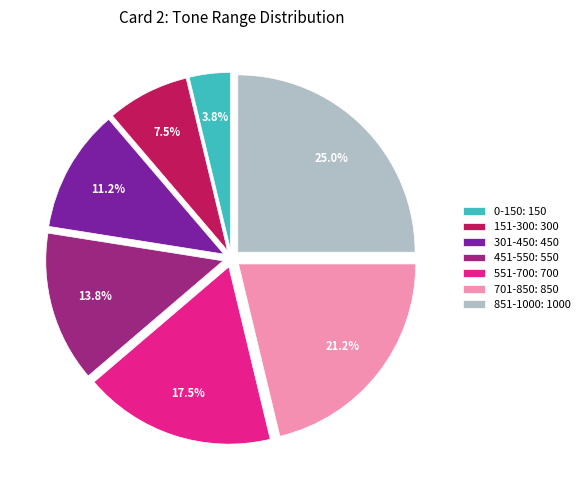

Does 0-150 account for over 50% of the chart?

No